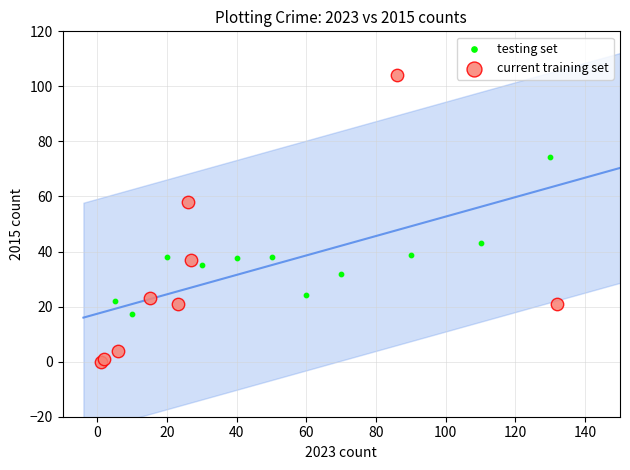

Which series contains the lowest Y value?

current training set